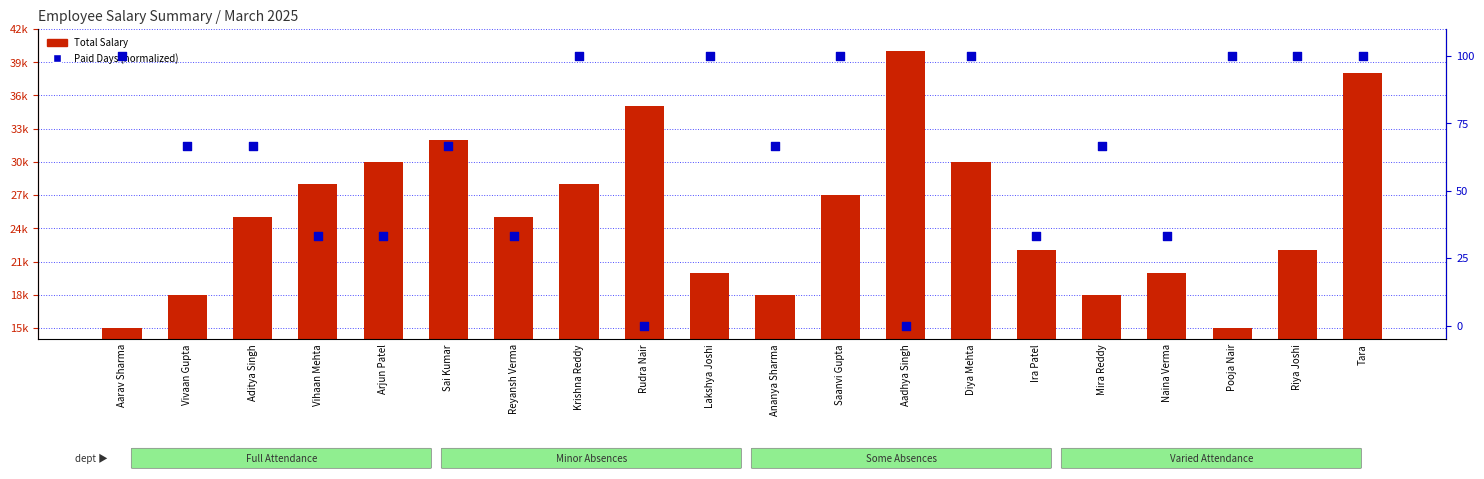

Which series has the widest spread of Y values?

Total Salary